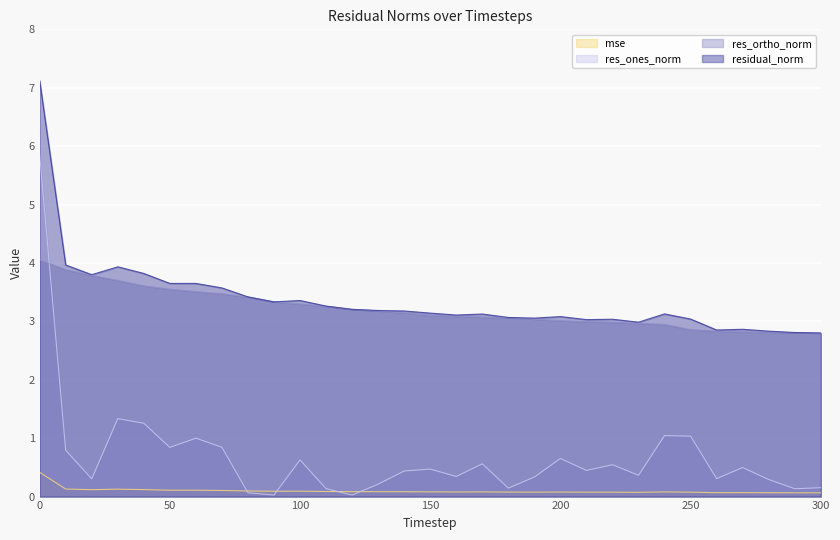

True or false: mse and res_ortho_norm intersect in this chart.

False